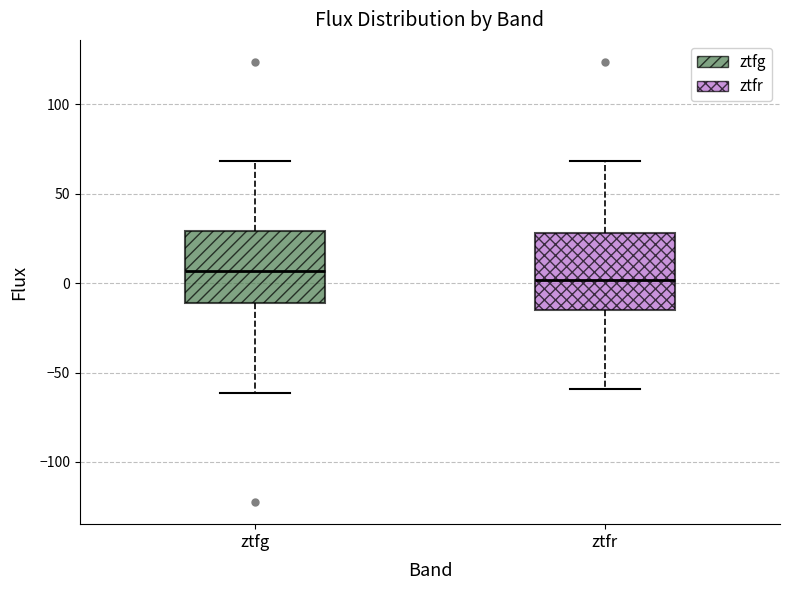

Reading left to right, transcribe this box plot: for each box, give where its median line is, the range the box spans, and where its two whiskers end, as read against the y-axis. The values are not printed on the chart, so give them approximately, as read against the axis.

ztfg: median 5, box -10 to 30, whiskers -60 to 70
ztfr: median 0, box -15 to 30, whiskers -60 to 70